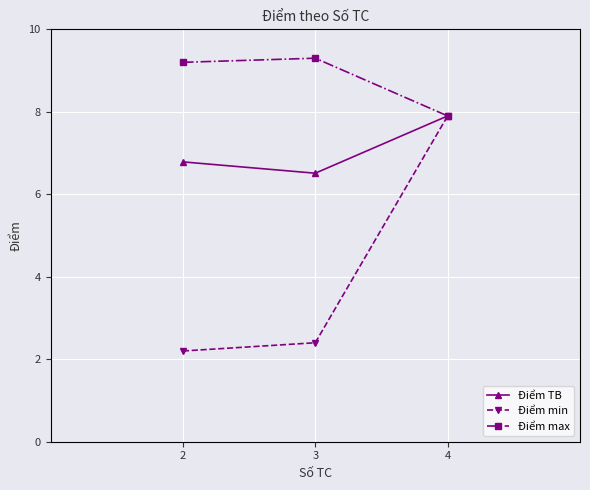

List the labels in order of Điểm TB value, smallest first.

3, 2, 4